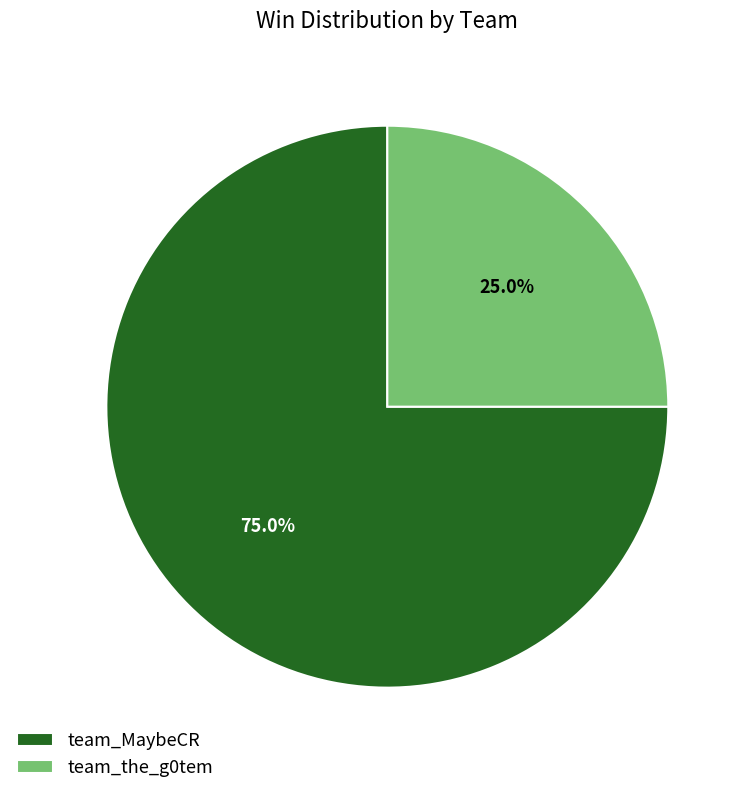

Is there a majority slice in this chart?

Yes